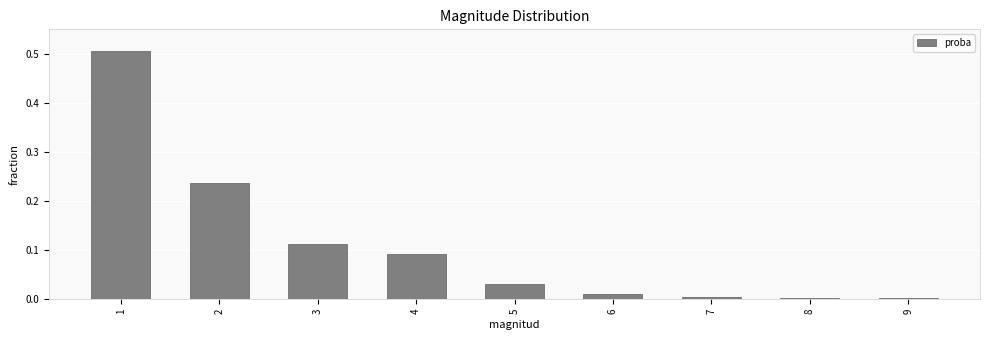

True or false: the data shows 0.0 at 7.

True